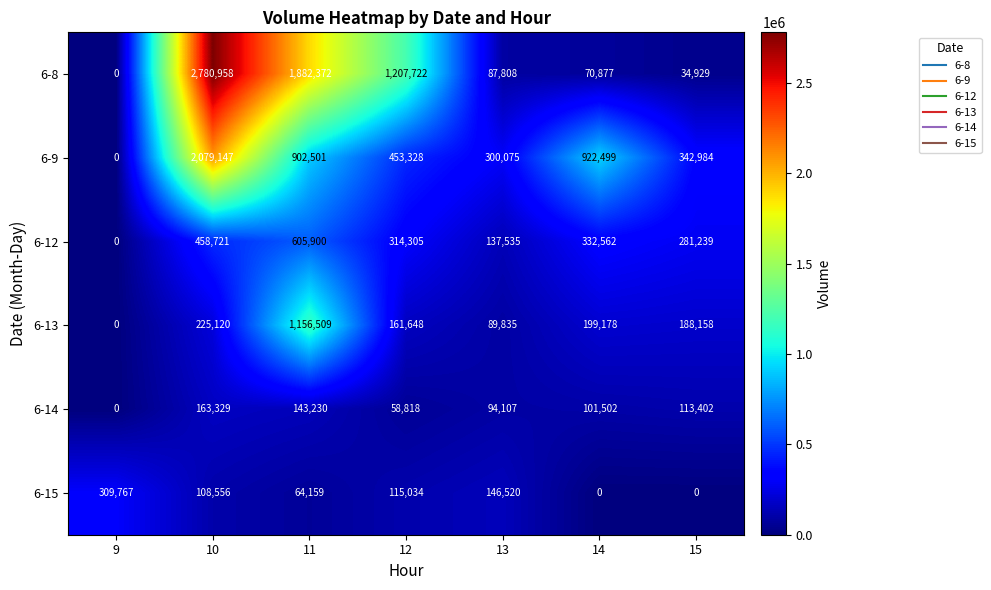

What is the difference between the maximum and minimum values in the 6-9 series?

2079147